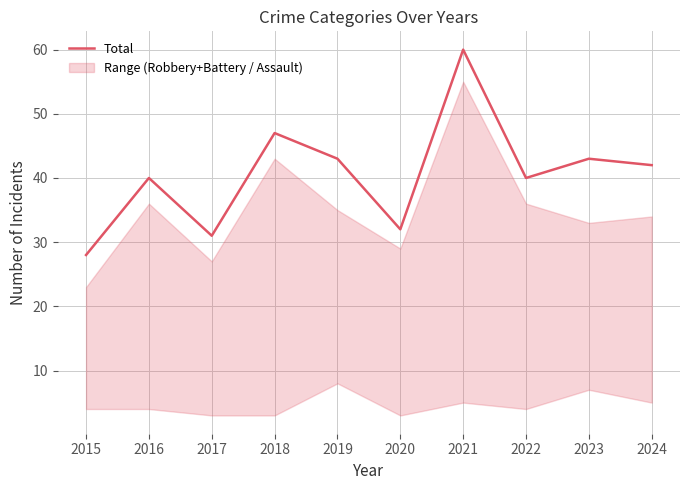

The value at 2019 is 43. True or false?

True